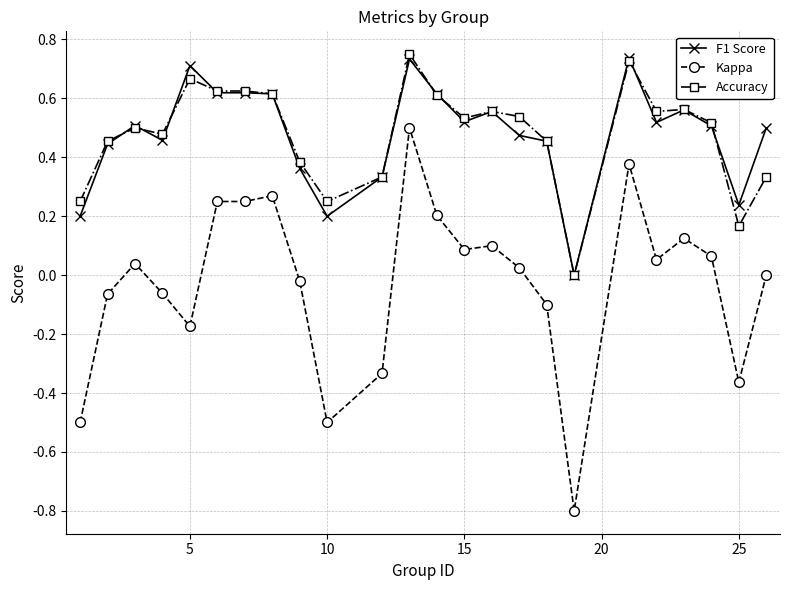

True or false: Kappa has more than 0 points higher than both neighbors.

True